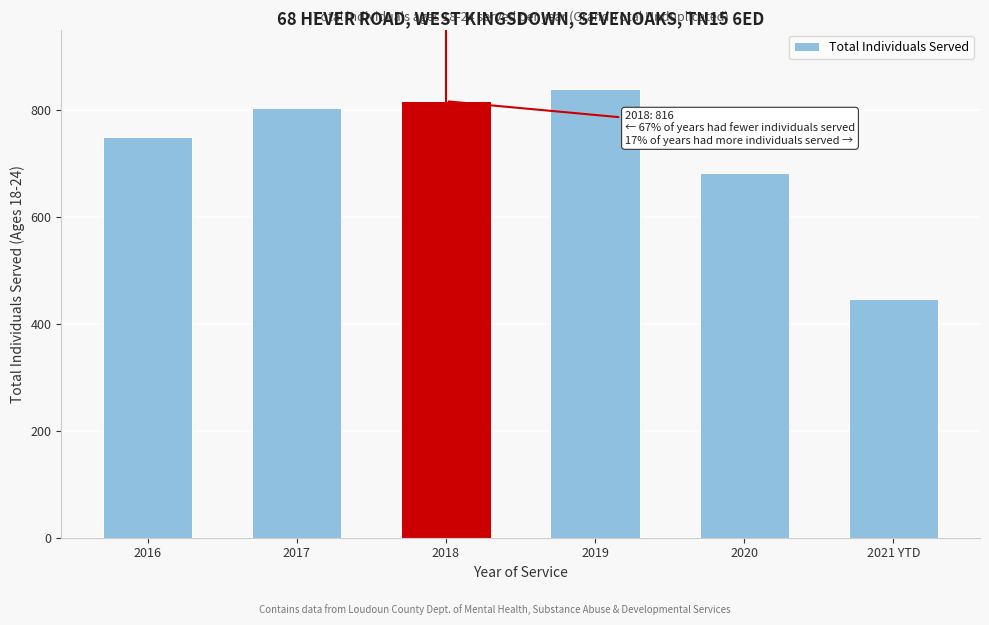

Reading left to right, what are all the values shown in this chart?

2016=749	2017=804	2018=816	2019=839	2020=681	2021 YTD=447